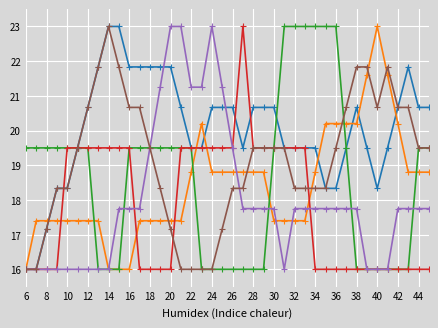

What is the minimum value shown in the chart?

16.0